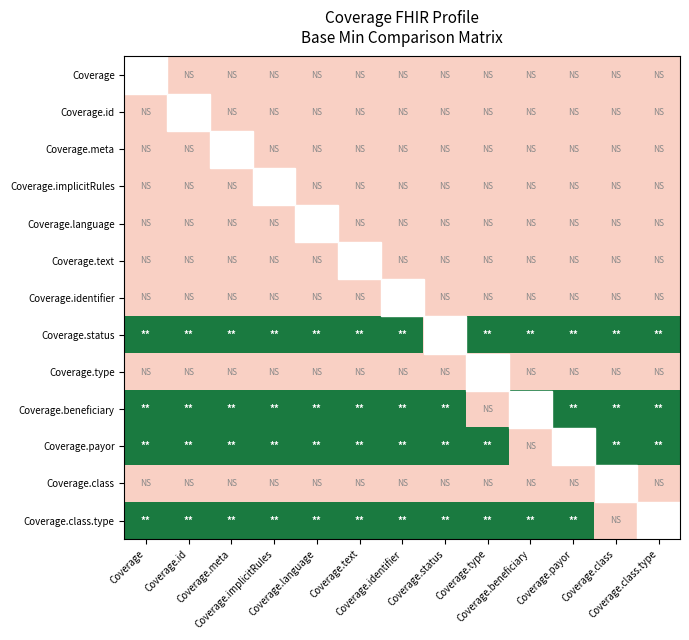

Which has a higher value, Coverage or Coverage.implicitRules?

Coverage